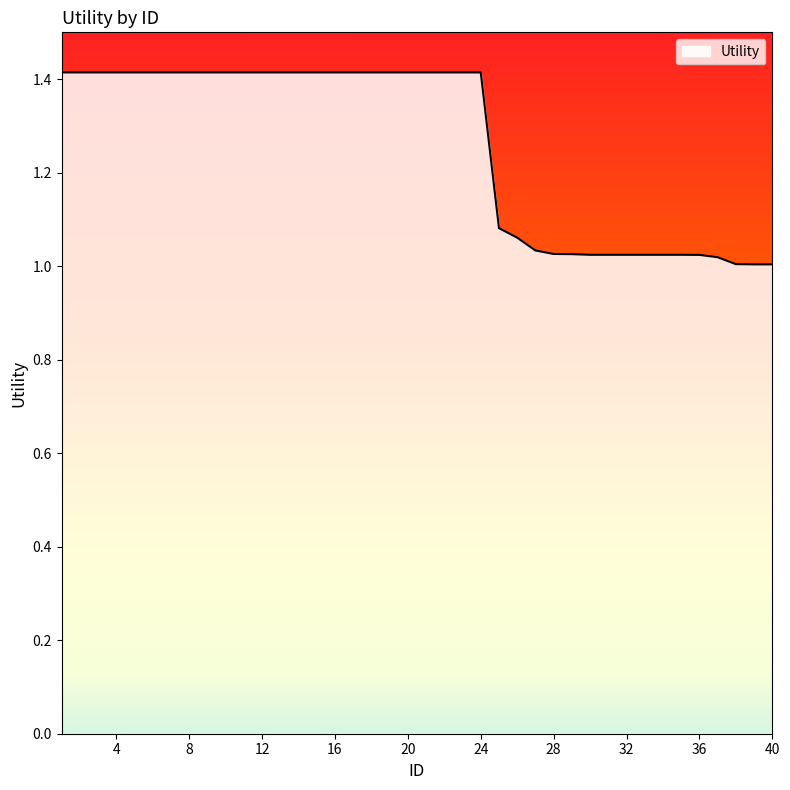

What is the greatest value displayed?

1.4